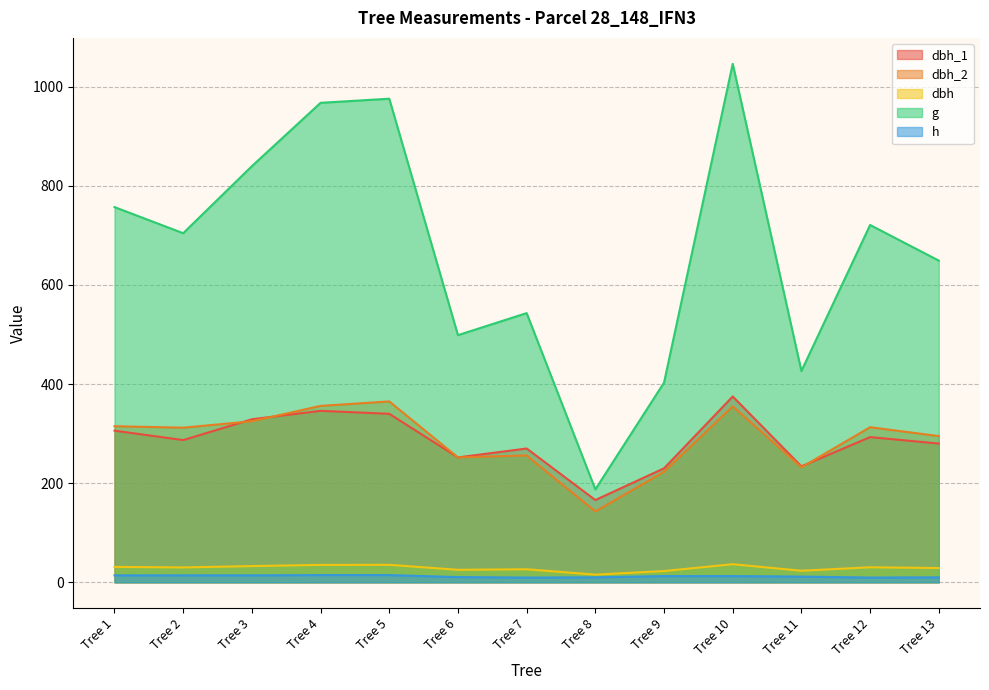

Reading left to right, transcribe all the data shown in this chart.

dbh_1: 306.0	287.0	329.0	346.0	340.0	252.0	270.0	166.0	230.0	375.0	234.0	293.0	280.0
dbh_2: 315.0	312.0	325.0	356.0	365.0	252.0	256.0	143.0	223.0	355.0	232.0	313.0	295.0
dbh: 31.1	29.9	32.7	35.1	35.2	25.2	26.3	15.4	22.6	36.5	23.3	30.3	28.8
g: 757.2	704.5	839.8	967.6	975.9	498.8	543.2	187.5	402.9	1046.3	426.4	721.1	649.2
h: 14.0	14.0	14.0	14.5	14.5	10.5	9.5	10.0	12.5	12.5	11.5	9.5	10.0